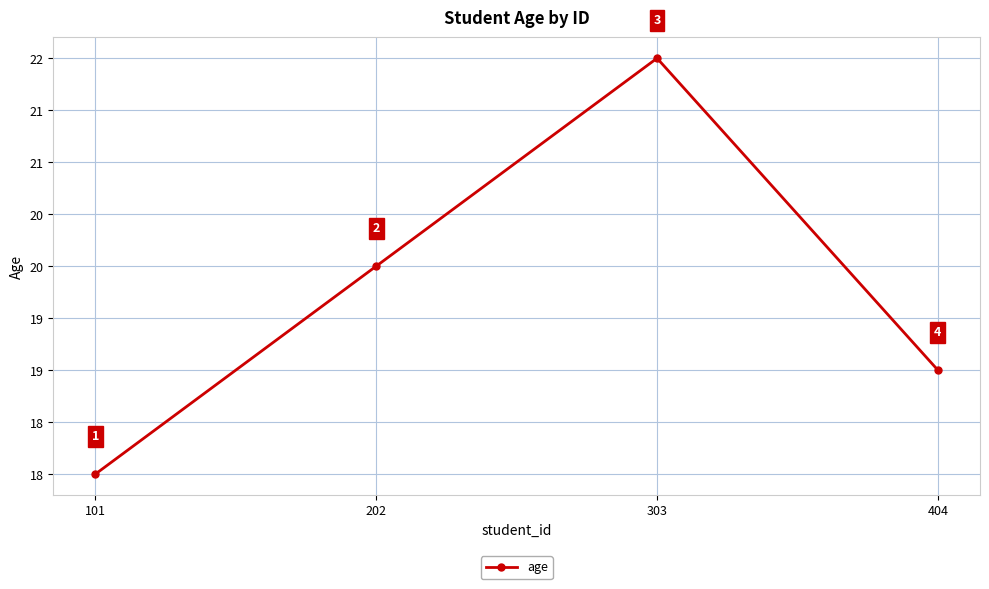

List the labels in order of value, largest first.

303, 202, 404, 101